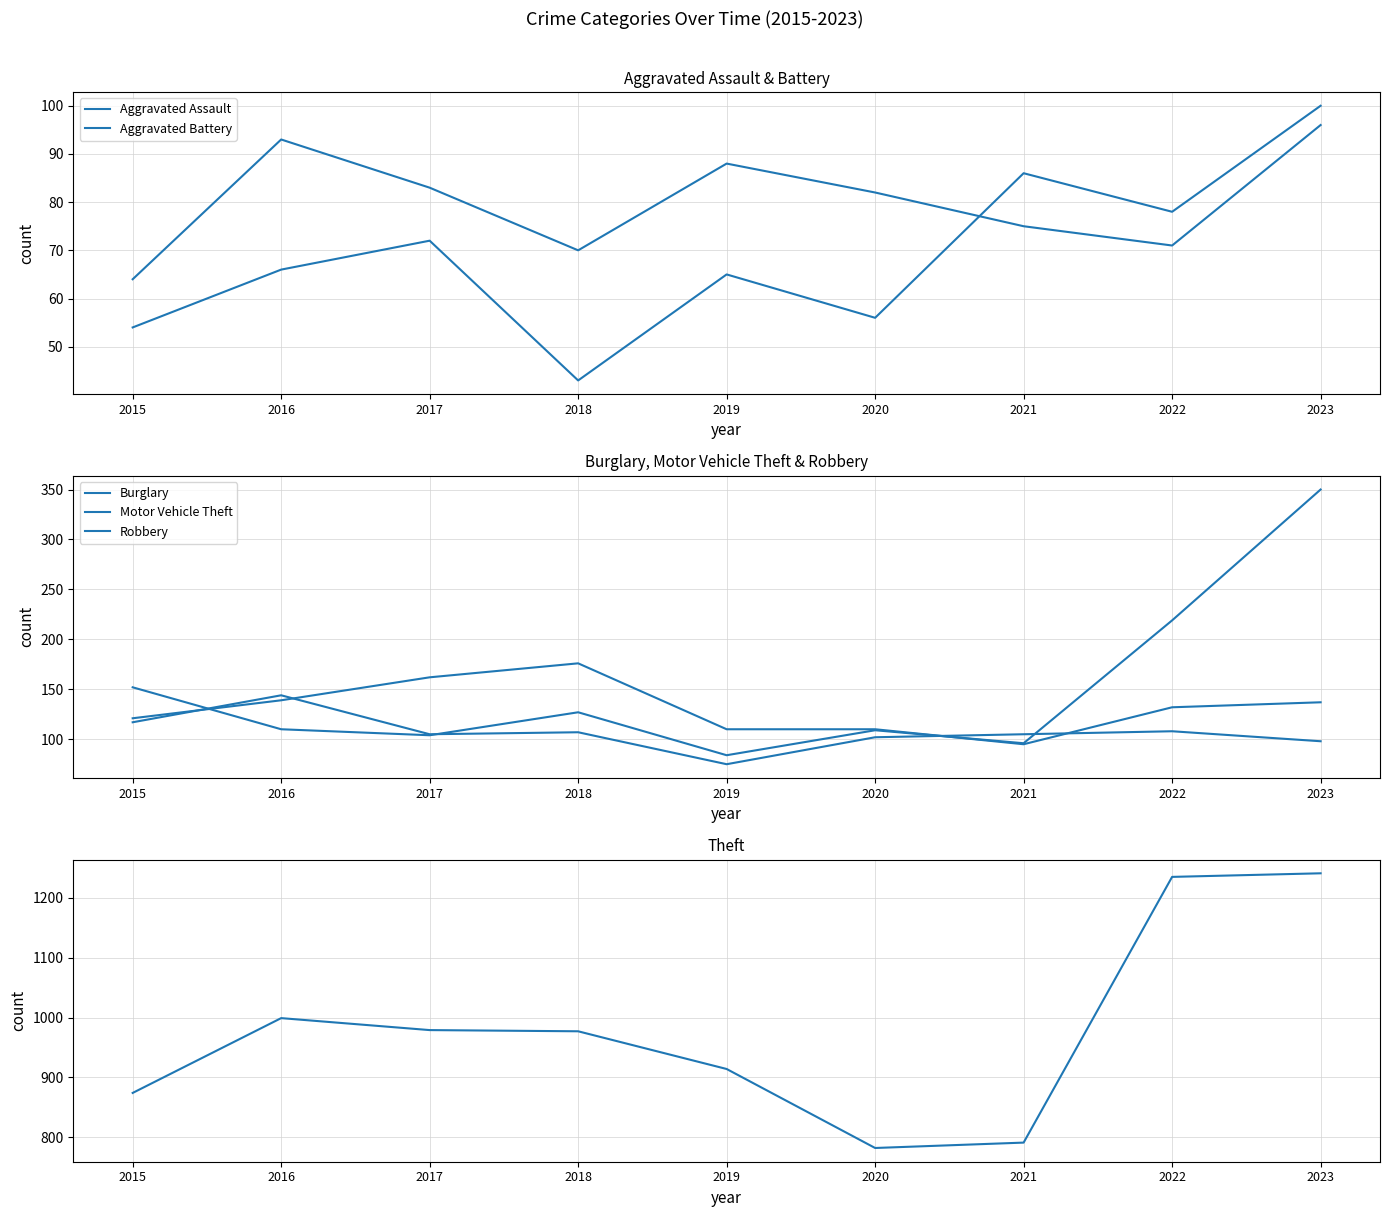

How many lines are shown in the chart?

6